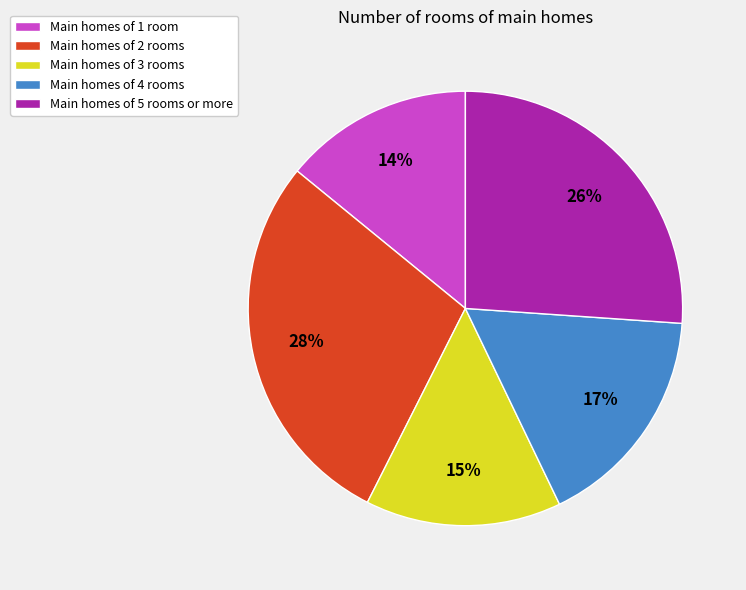

Does Main homes of 5 rooms or more account for over 50% of the chart?

No